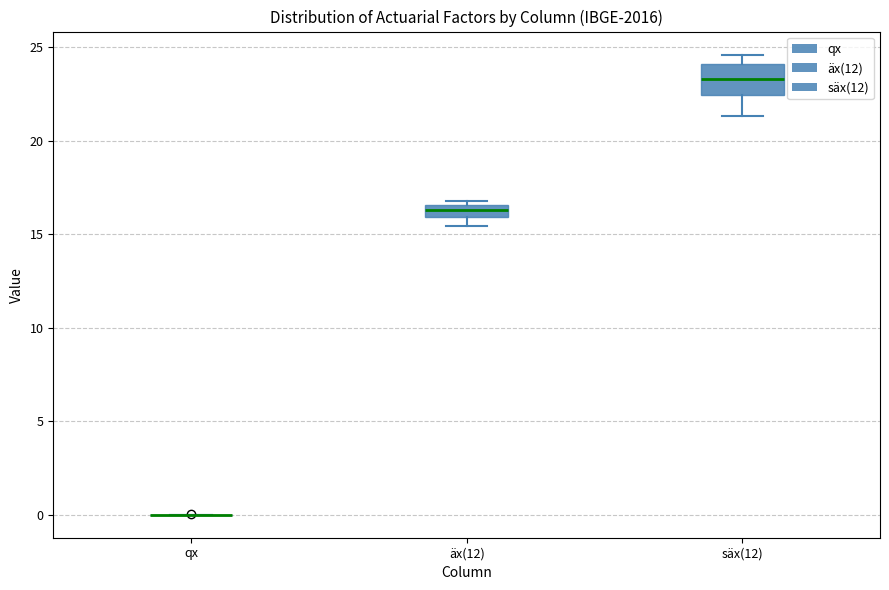

Which box is the tallest, from its lower edge to its upper edge?

säx(12)